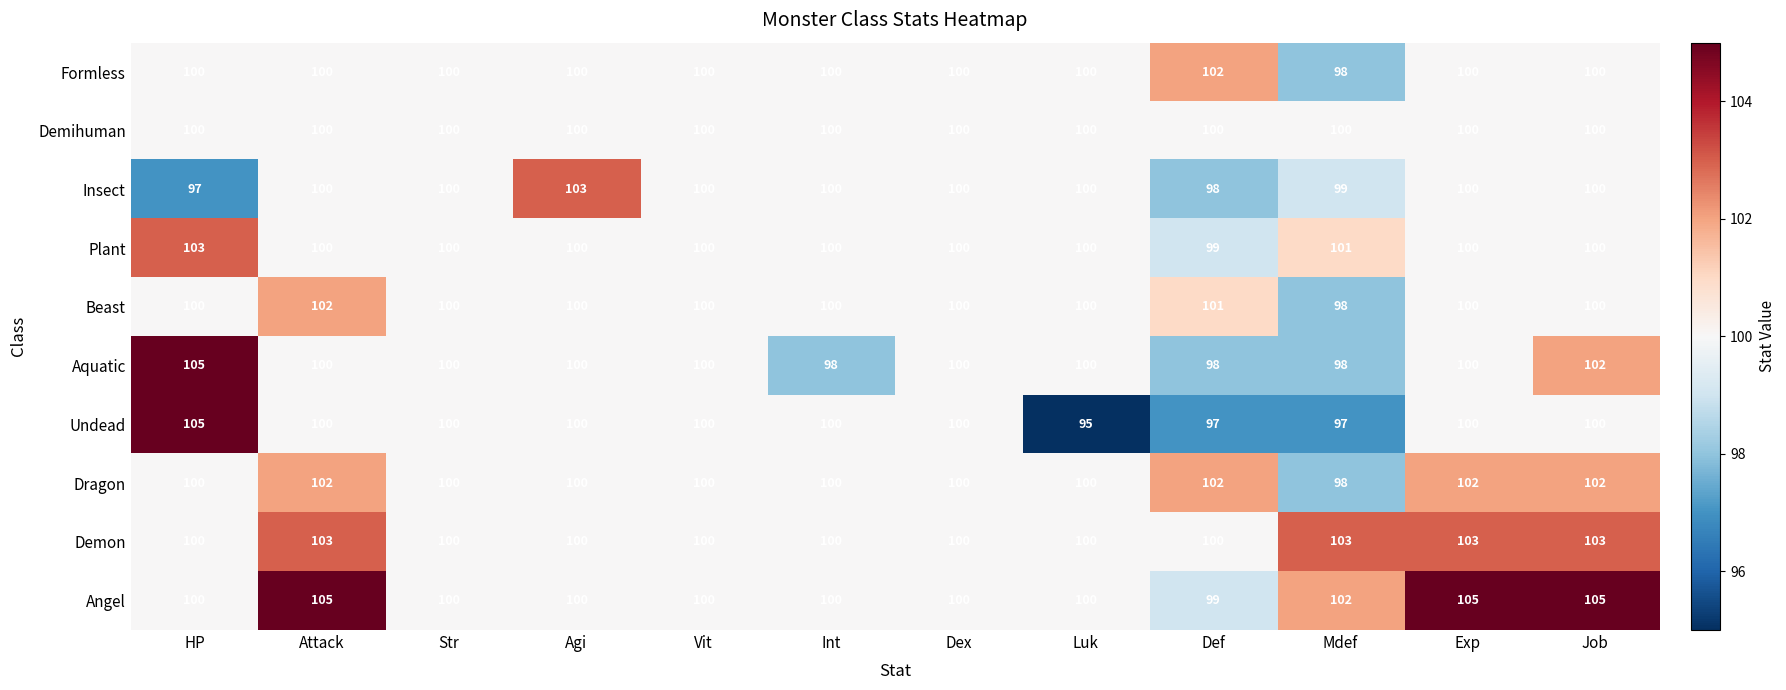

What is the difference between the maximum and minimum values in the Formless series?

4